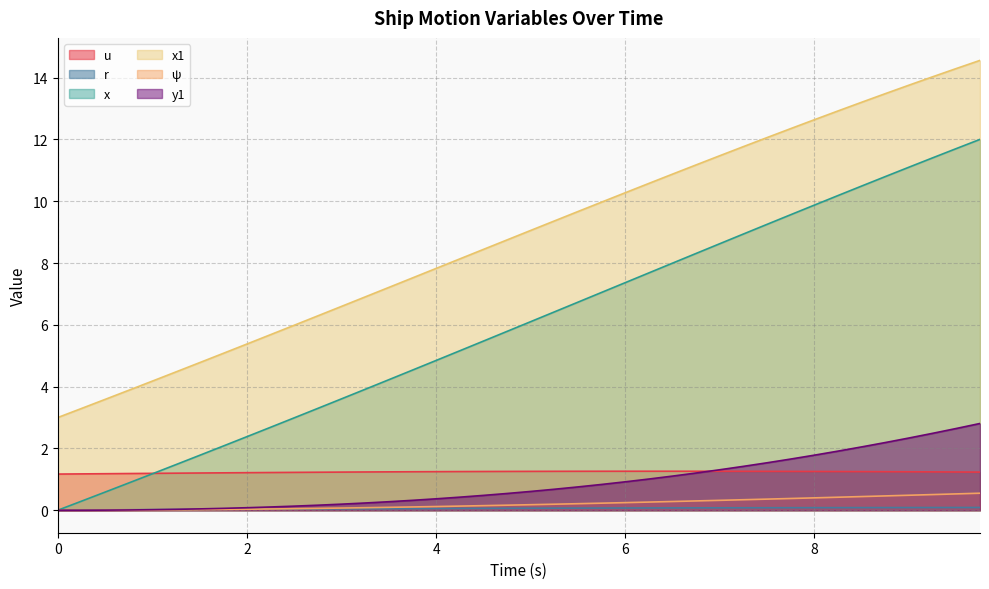

Which series has the largest total across all categories?

x1